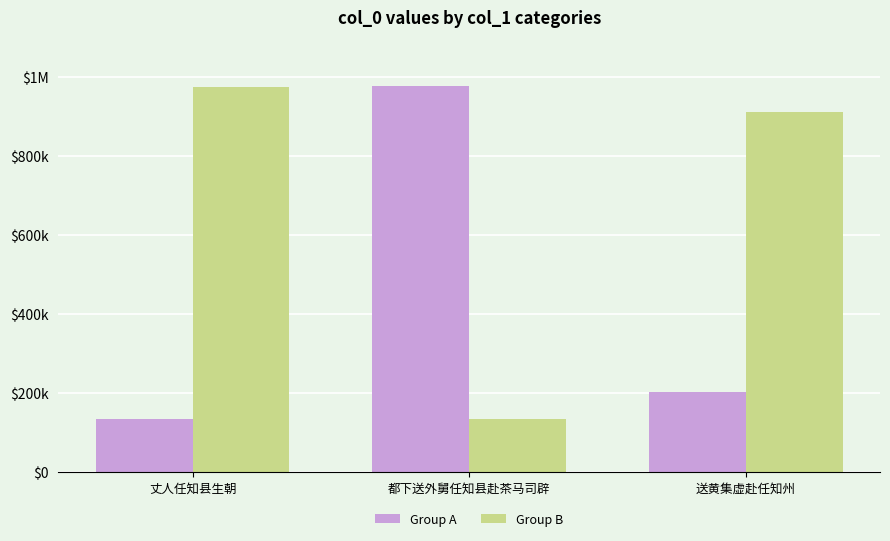

At which label does Group A reach its minimum?

丈人任知县生朝